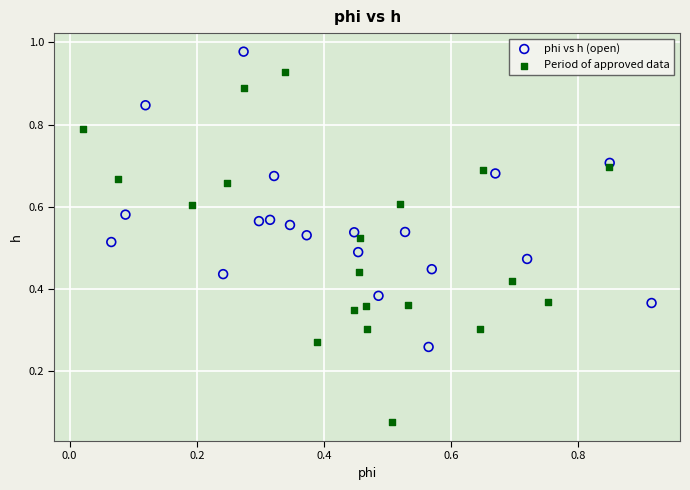

Which series reaches the minimum Y coordinate?

Period of approved data